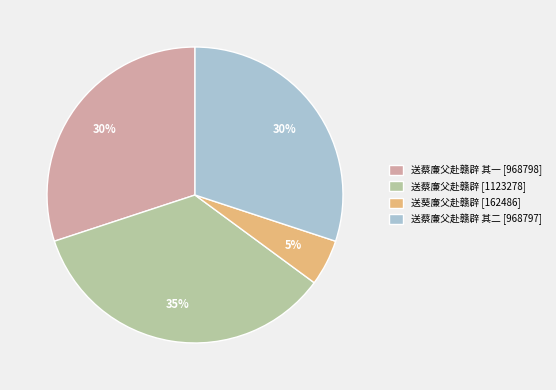

Is it true that 送葵廉父赴赣辟 [162486] is 5% of the pie?

True